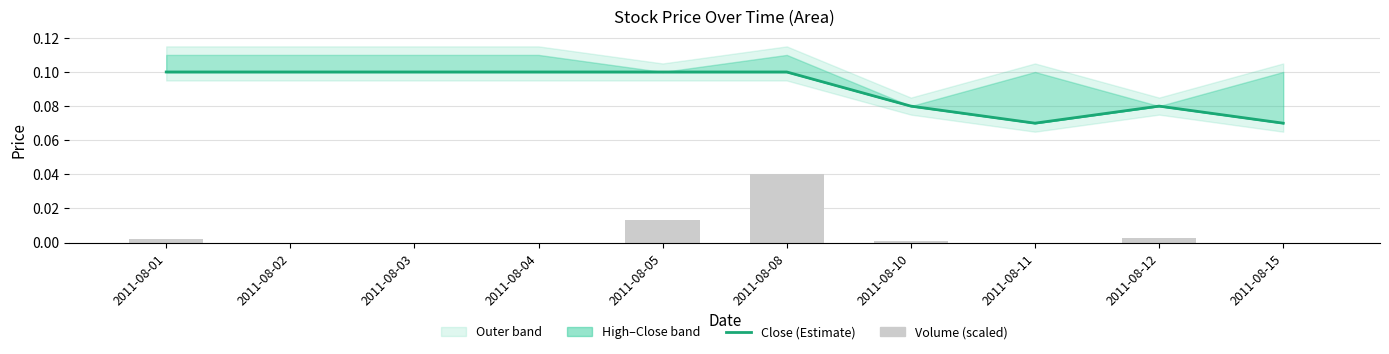

What is the sum of all Close (Estimate) values?

0.9